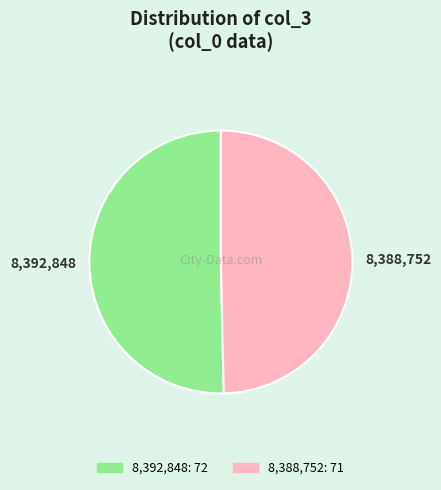

Is there any slice that represents more than half of the pie?

Yes